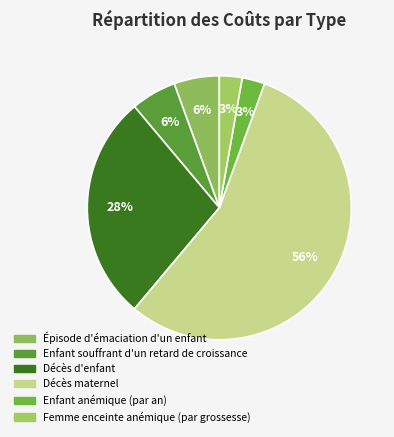

How many slices are in this pie chart?

6